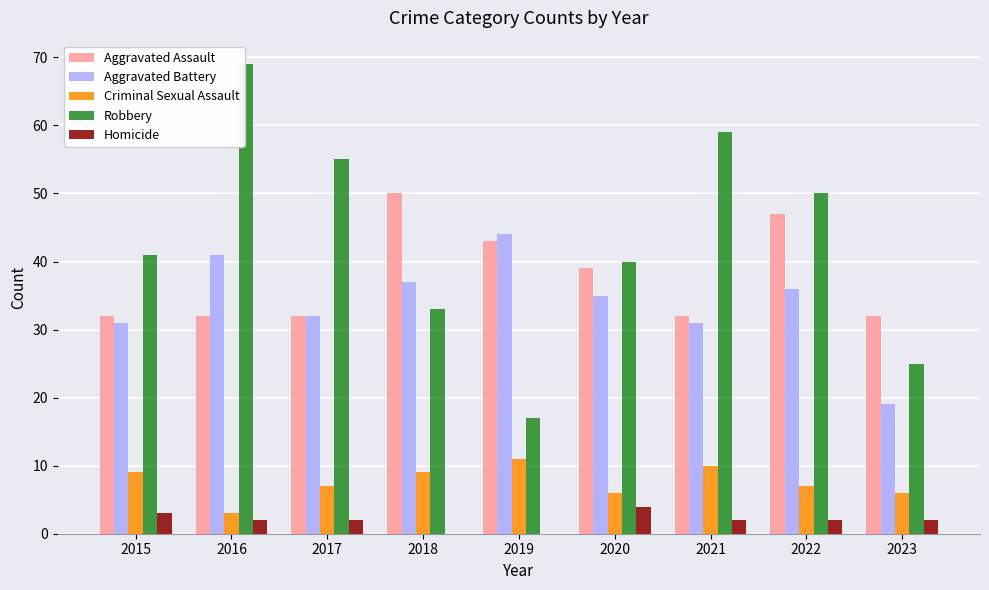

True or false: Criminal Sexual Assault has a value of 2 at 2017.

False